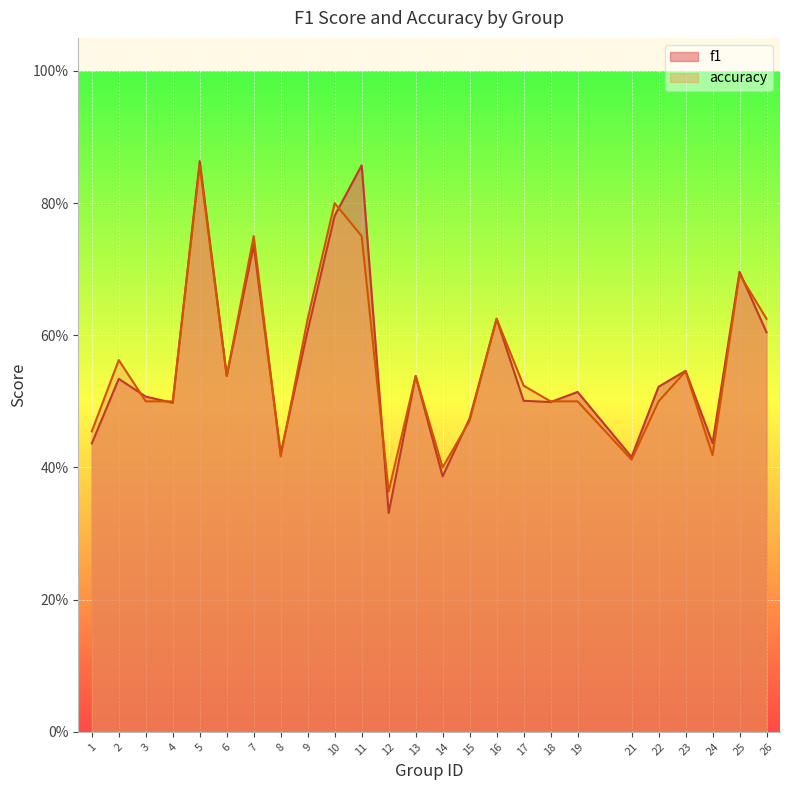

Rank the series by their maximum value, from lowest to highest.

accuracy, f1